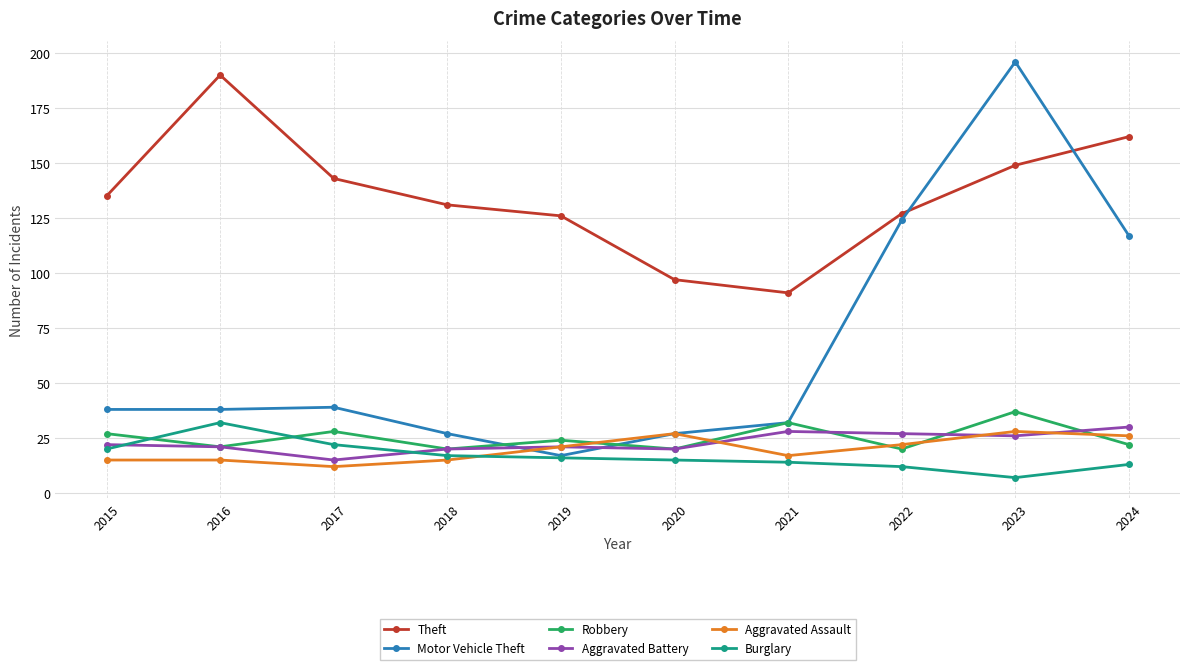

Reading right to left, what are all the values shown in this chart?

Theft: 2024=162	2023=149	2022=127	2021=91	2020=97	2019=126	2018=131	2017=143	2016=190	2015=135
Motor Vehicle Theft: 2024=117	2023=196	2022=124	2021=32	2020=27	2019=17	2018=27	2017=39	2016=38	2015=38
Robbery: 2024=22	2023=37	2022=20	2021=32	2020=20	2019=24	2018=20	2017=28	2016=21	2015=27
Aggravated Battery: 2024=30	2023=26	2022=27	2021=28	2020=20	2019=21	2018=20	2017=15	2016=21	2015=22
Aggravated Assault: 2024=26	2023=28	2022=22	2021=17	2020=27	2019=21	2018=15	2017=12	2016=15	2015=15
Burglary: 2024=13	2023=7	2022=12	2021=14	2020=15	2019=16	2018=17	2017=22	2016=32	2015=20